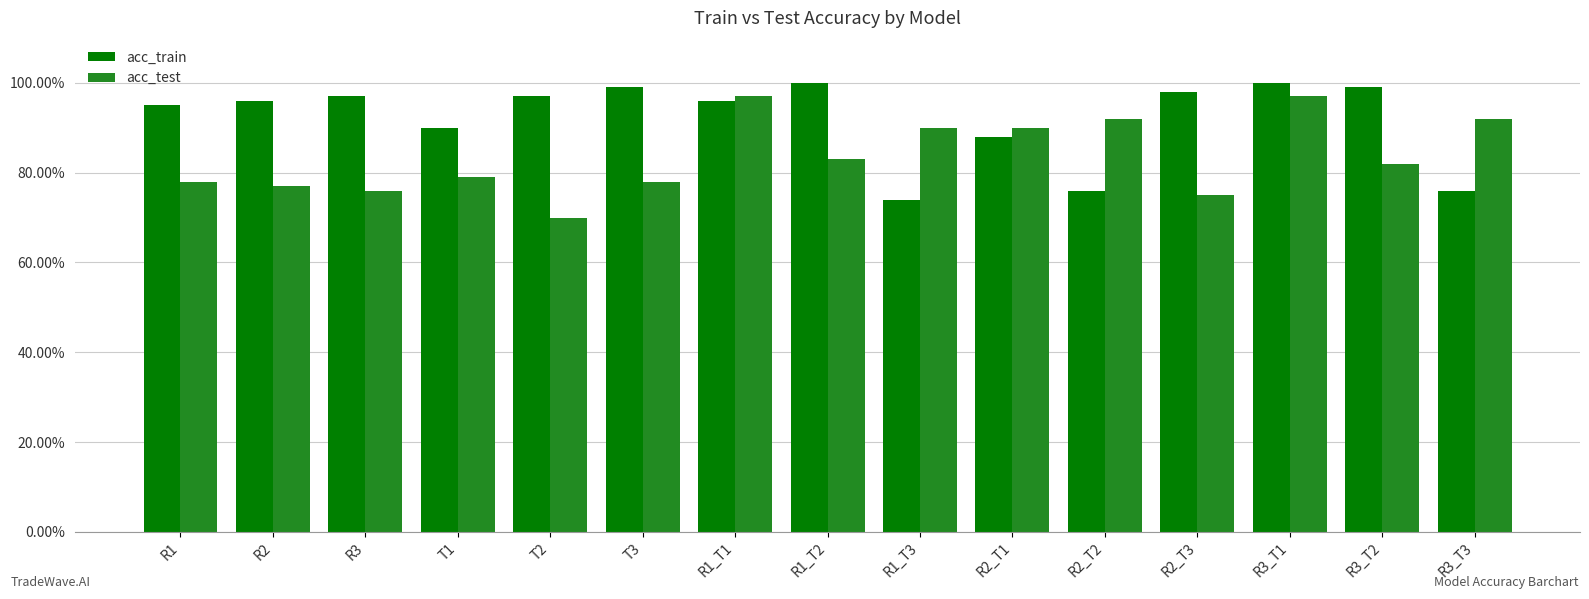

Does the chart contain stacked bars?

No